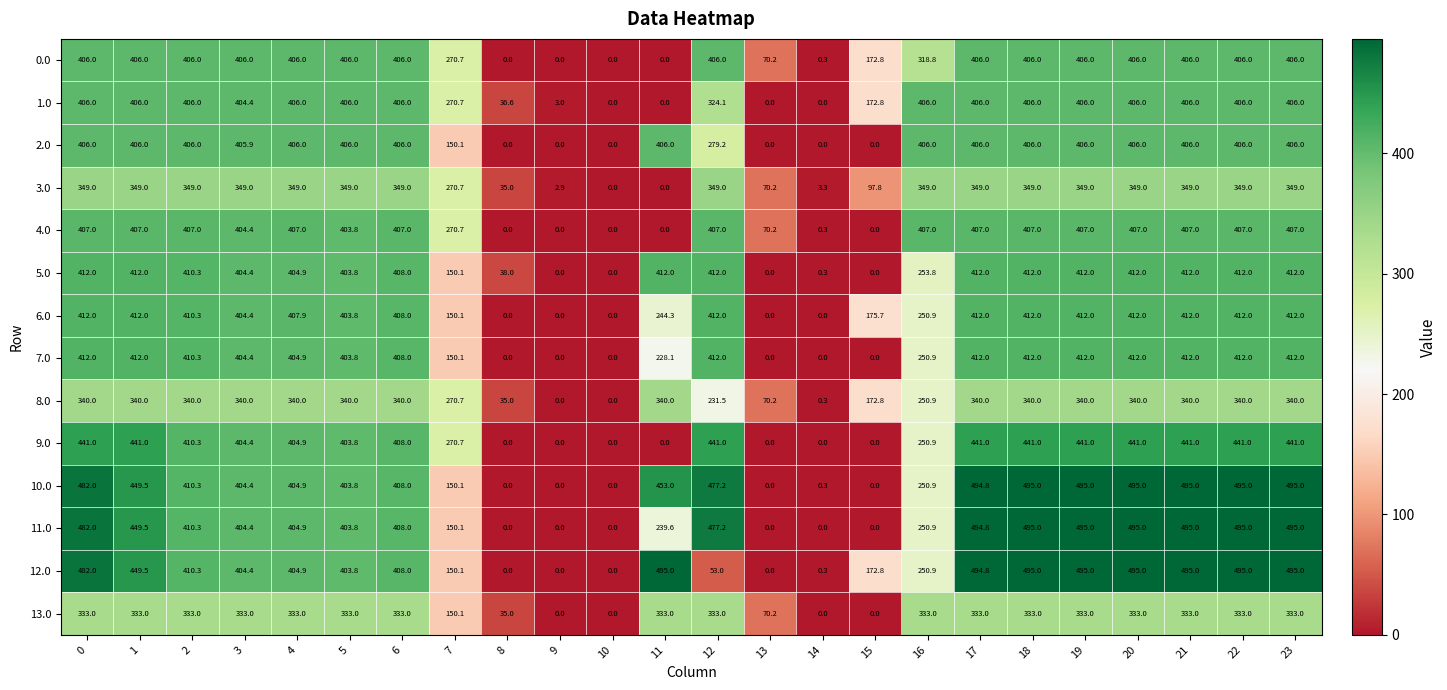

The value of 4.0 at 20 is 407.0. True or false?

True